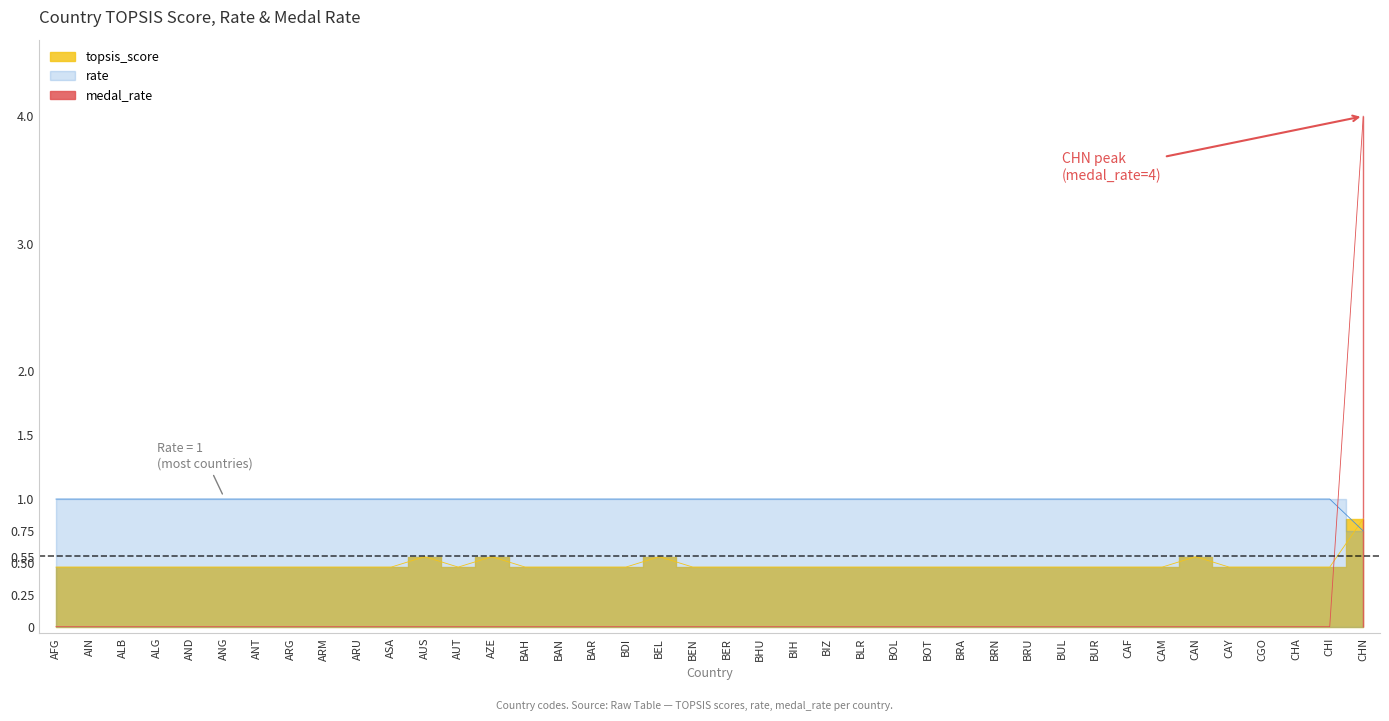

Where is medal_rate nearest to the value 2?

AFG